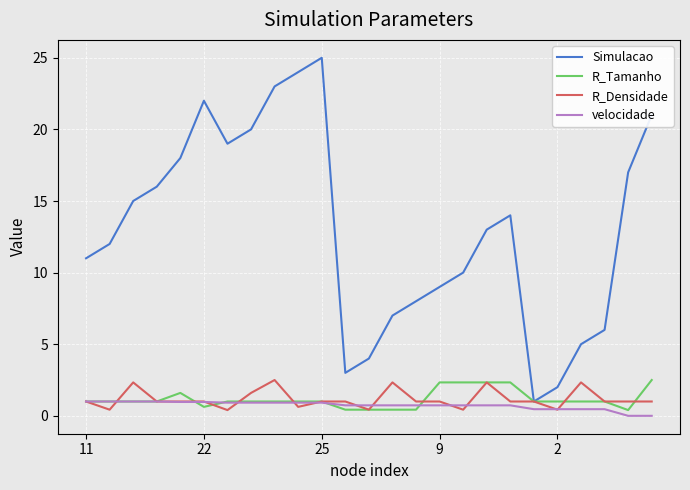

True or false: Simulacao and velocidade cross at least once.

False